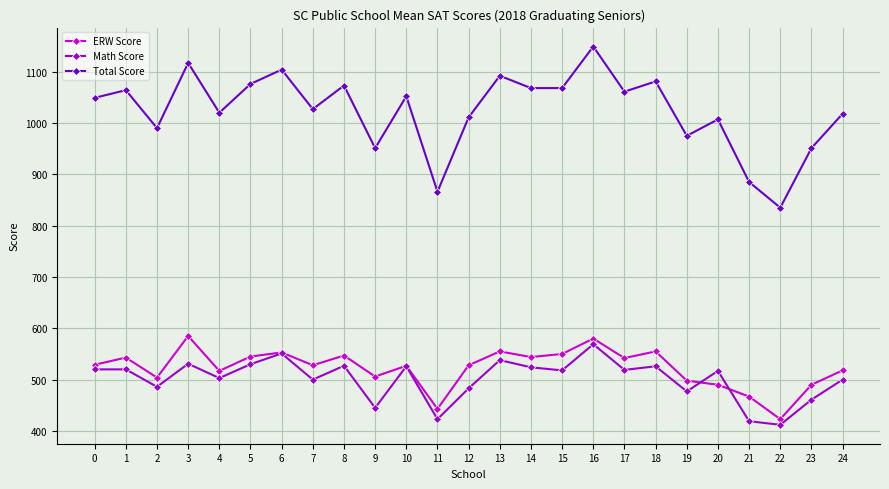

Which category has the lowest value in the ERW Score series?

22